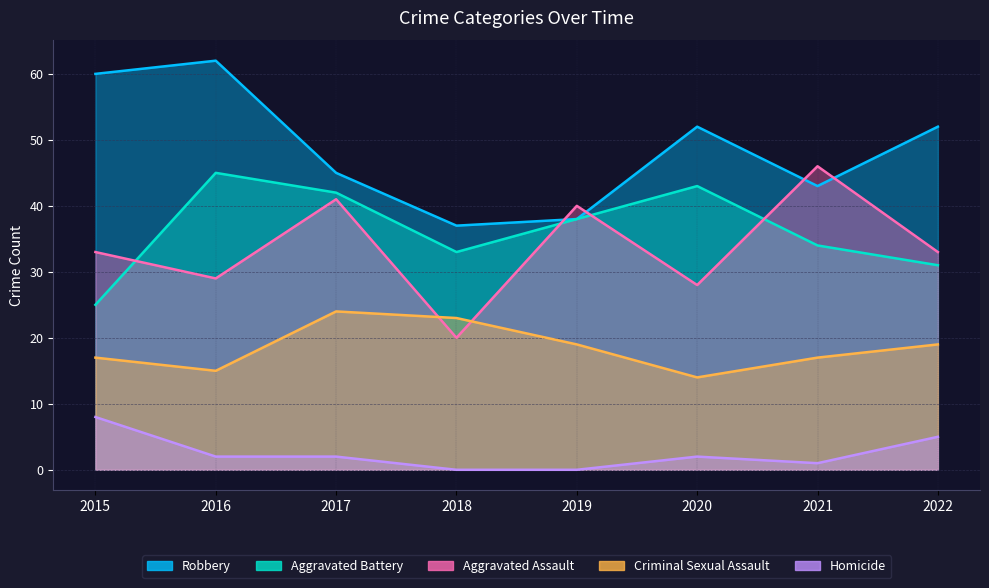

True or false: Aggravated Assault has a value of 33 at 2022.

True